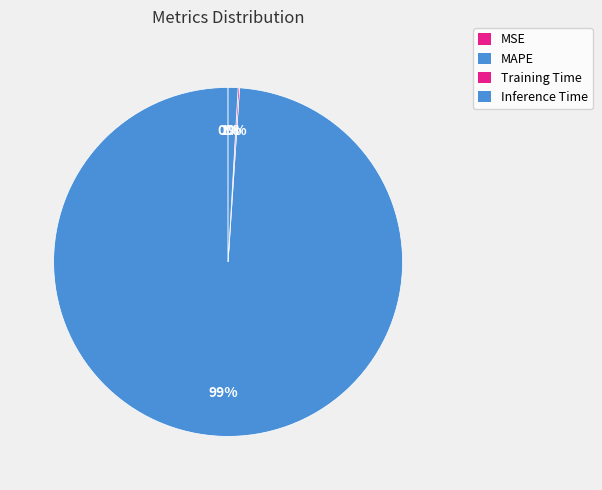

The MAPE slice represents 99% of the pie. True or false?

True